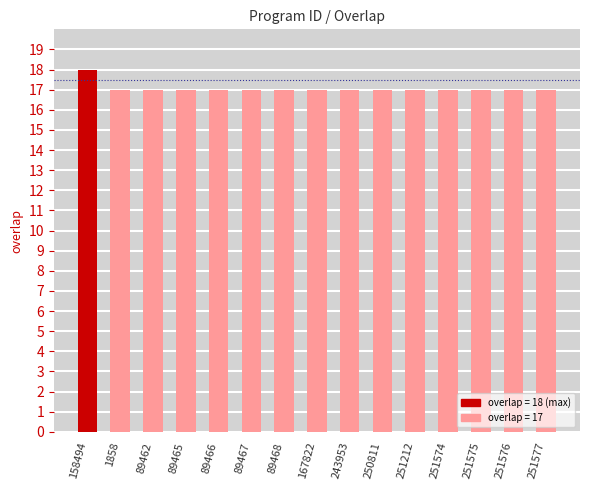

What is the difference between the maximum and minimum values?

1